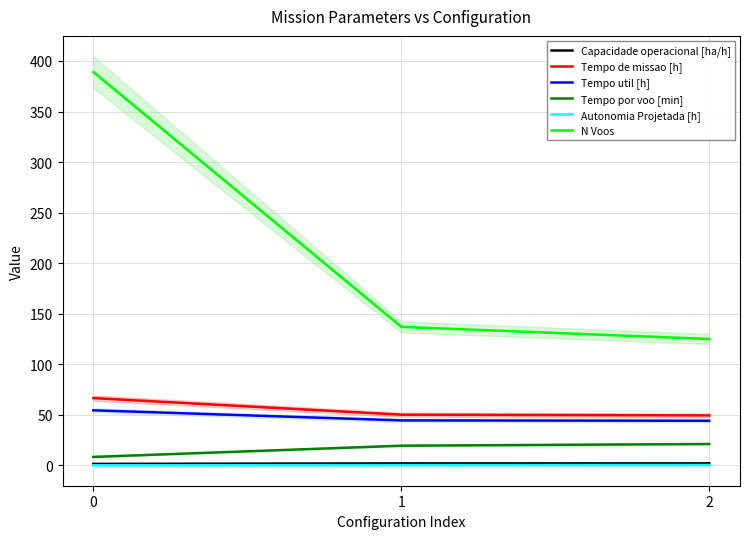

Reading left to right, transcribe all the data shown in this chart.

Capacidade operacional [ha/h]: 1.5	2.0	2.0
Tempo de missao [h]: 66.6	50.2	49.5
Tempo util [h]: 54.5	44.5	44.1
Tempo por voo [min]: 8.4	19.5	21.2
Autonomia Projetada [h]: 0.1	0.3	0.4
N Voos: 389.0	137.0	125.0